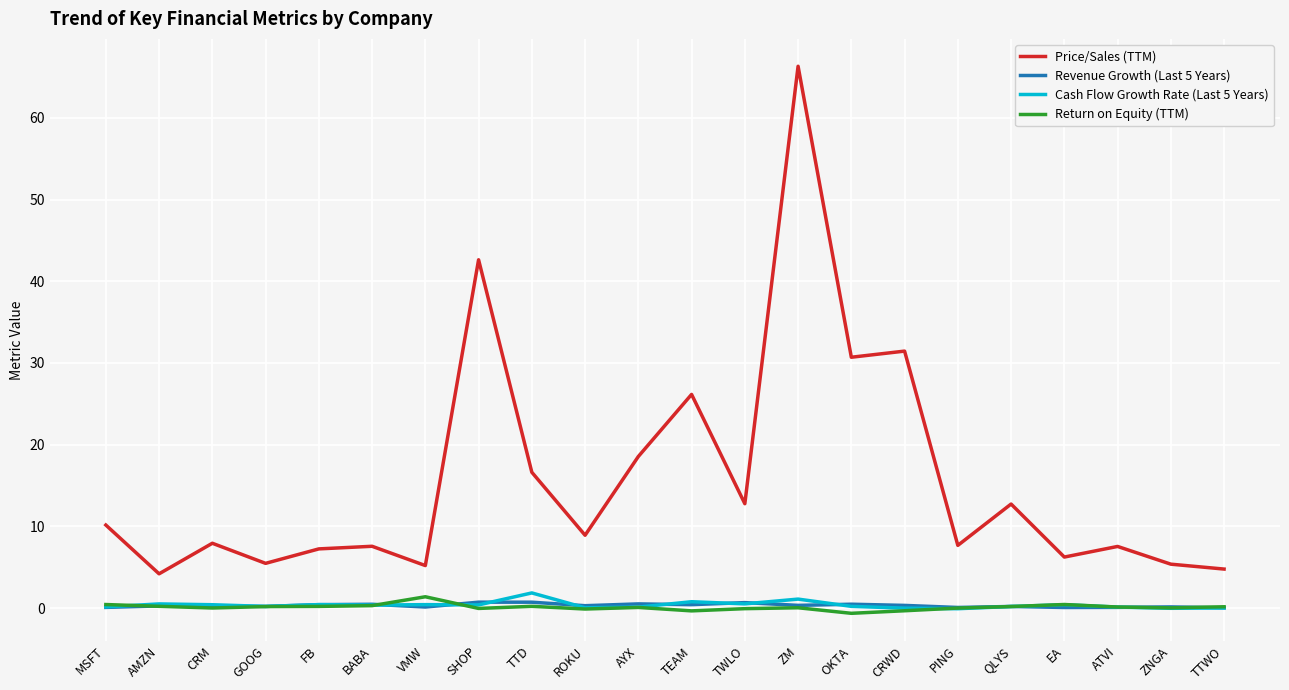

True or false: Price/Sales (TTM) has a value of 7.9 at CRM.

True